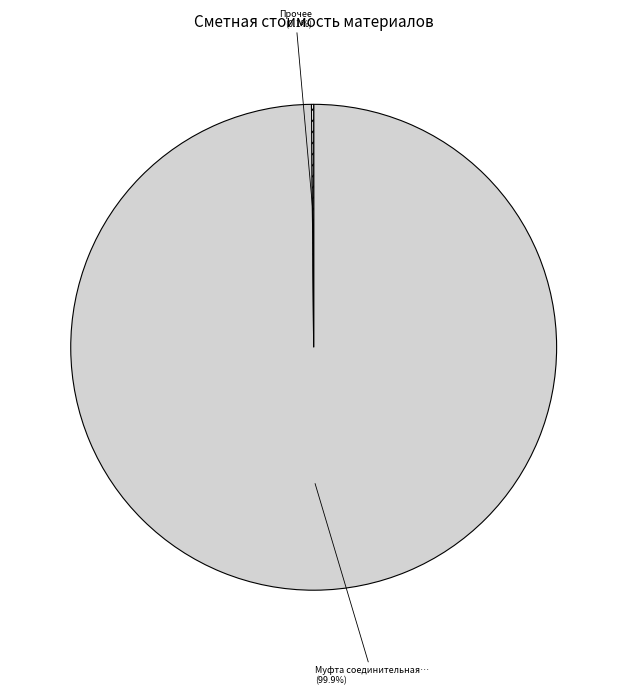

Does any single category account for the majority?

Yes